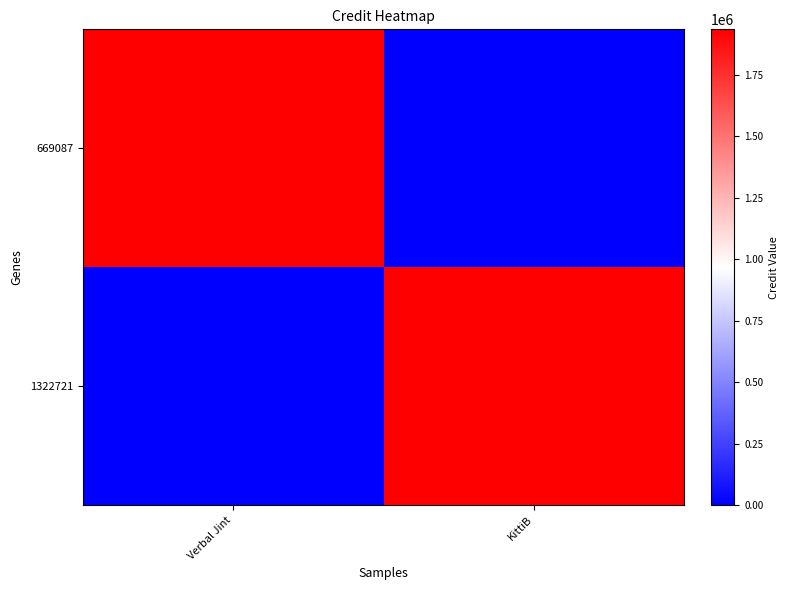

Rank the series by their maximum value, from lowest to highest.

669087, 1322721